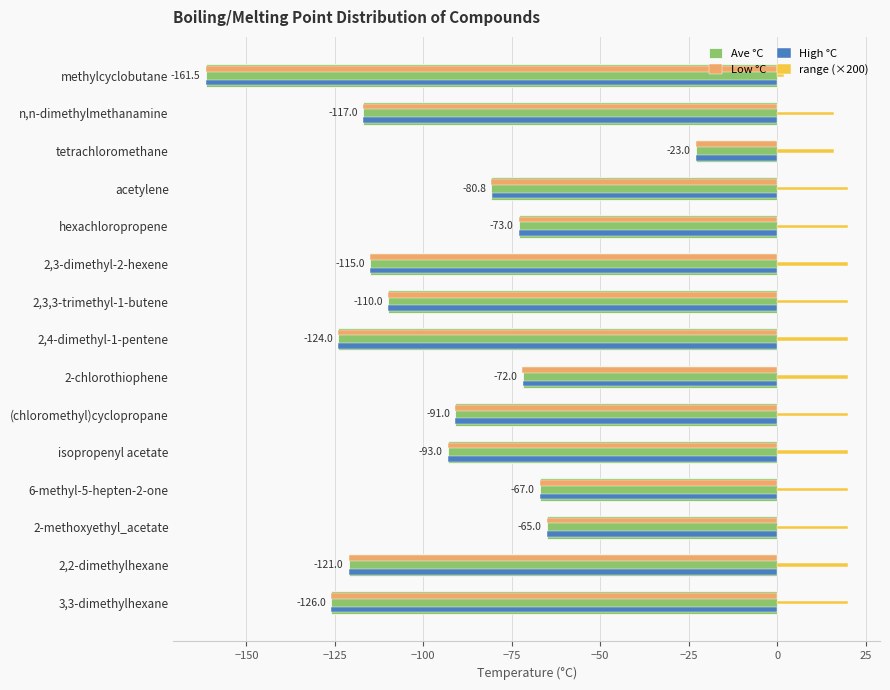

What are all the series names shown in the legend?

Ave °C, Low °C, High °C, range (×200)